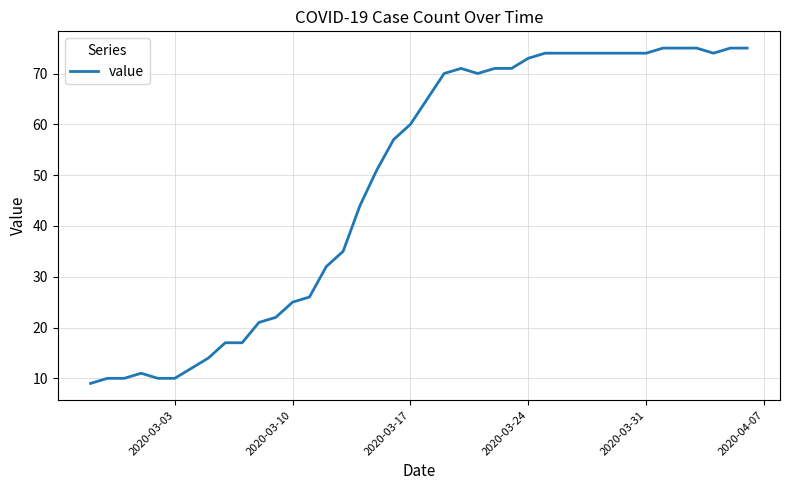

What is the maximum value shown in the chart?

75